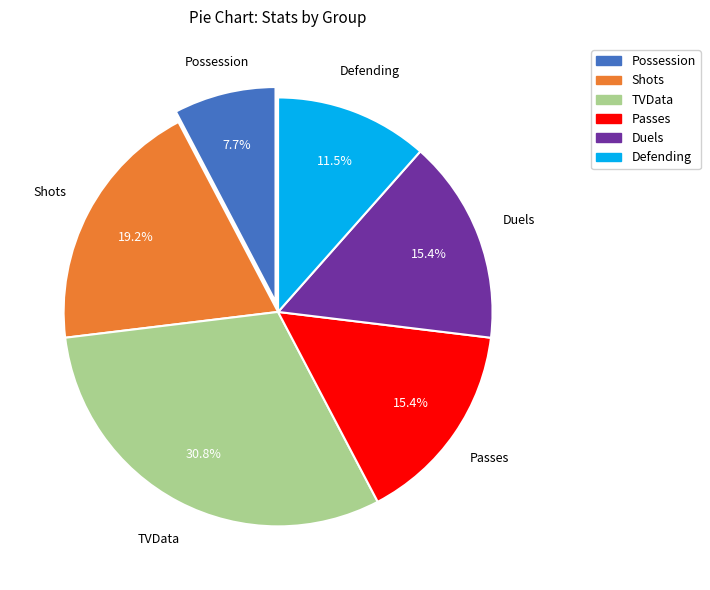

What percentage is the Possession slice, to the nearest percent?

8%